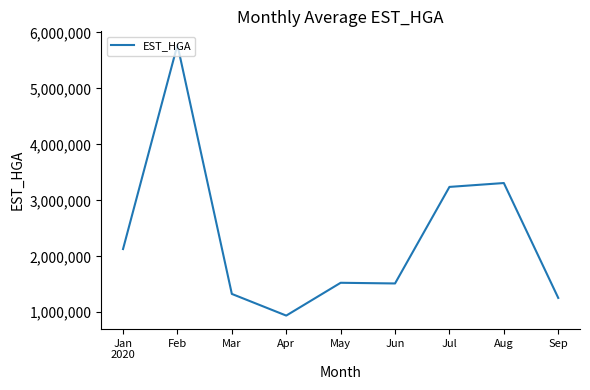

At which label does the data first exceed 1526975?

Jan
2020